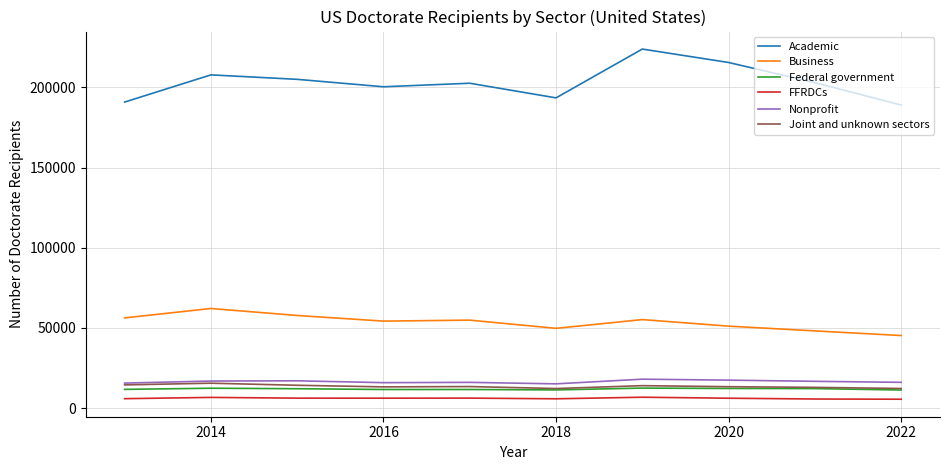

Which series has the largest total across all categories?

Academic